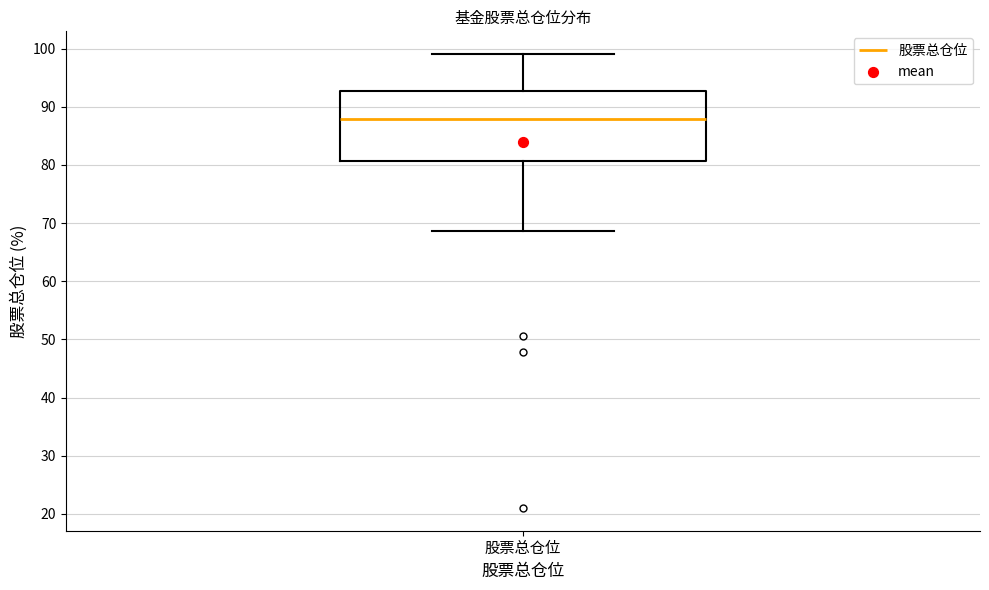

Transcribe this box plot: give where the median line is, the range the box spans, and where the two whiskers end, as read against the y-axis. The values are not printed on the chart, so give them approximately, as read against the axis.

median 88, box 81 to 93, whiskers 69 to 99